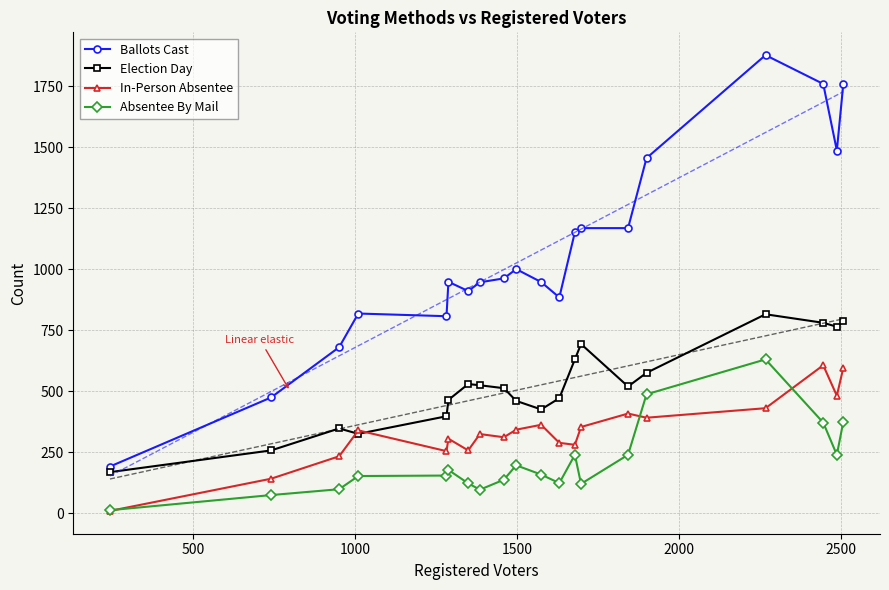

Does the chart have visible grid lines?

Yes